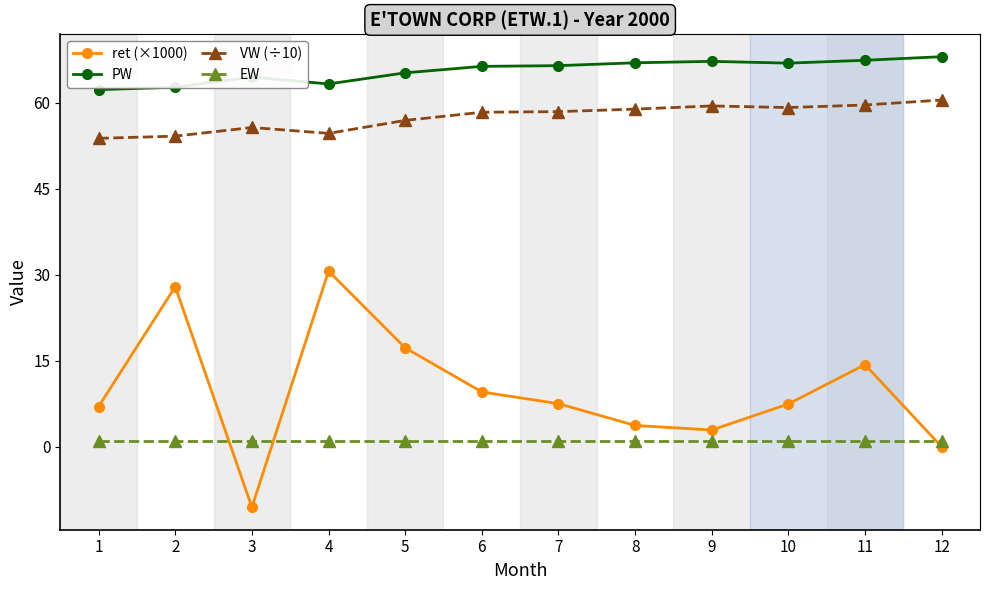

What is the value of the VW (÷10) point at the 9th from the left?

59.4